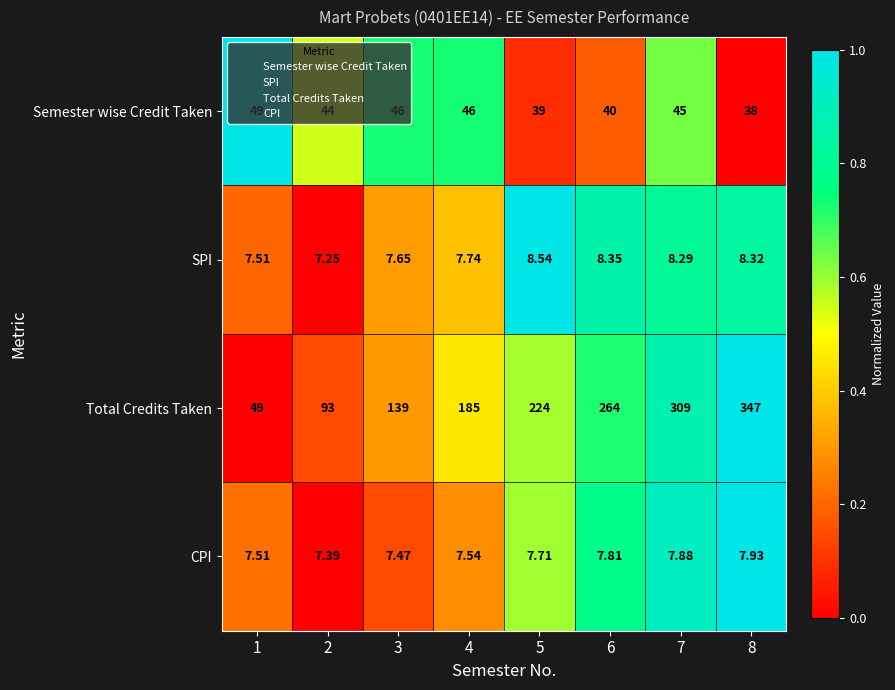

At which category is the sum across all series the highest?

8